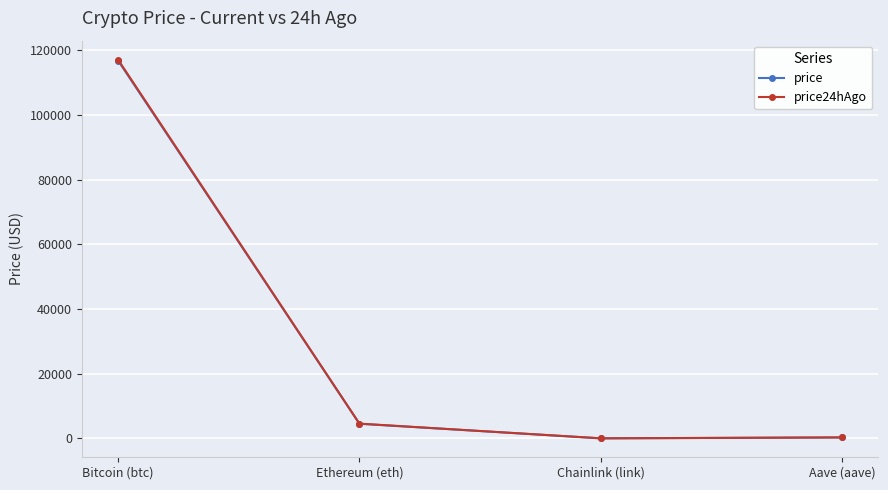

What is the value of the price point at the 1st from the left?

116848.0